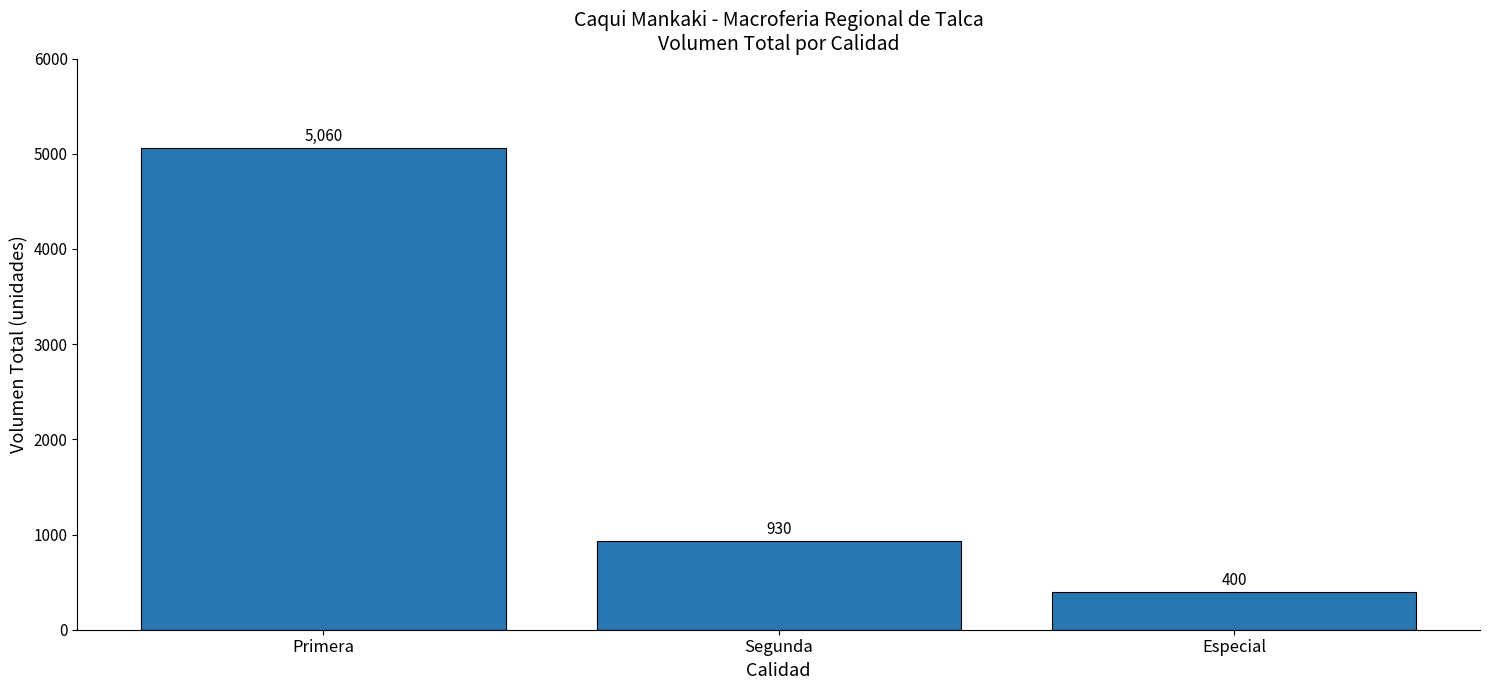

What is the smallest value displayed?

400